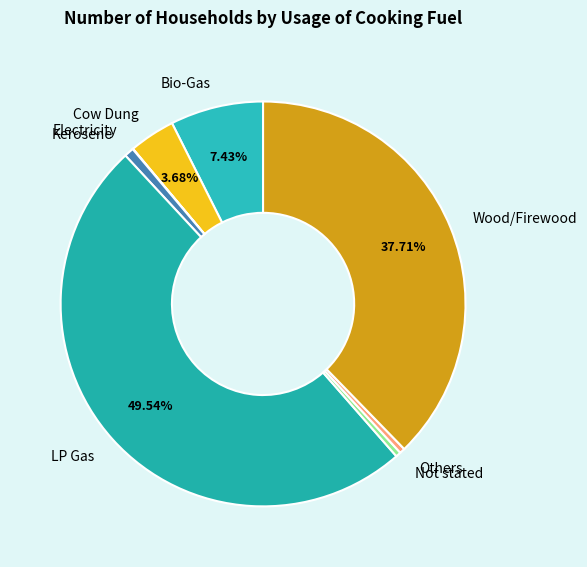

Which slice is the largest?

LP Gas